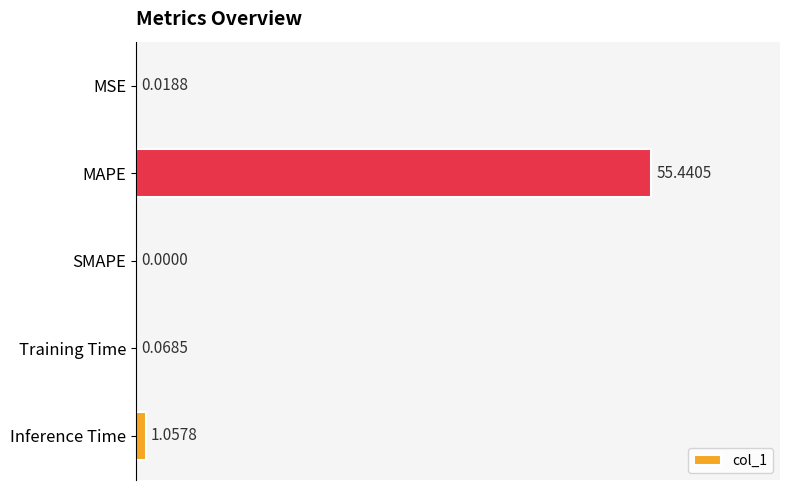

At which category does the chart reach its peak across all series?

MAPE